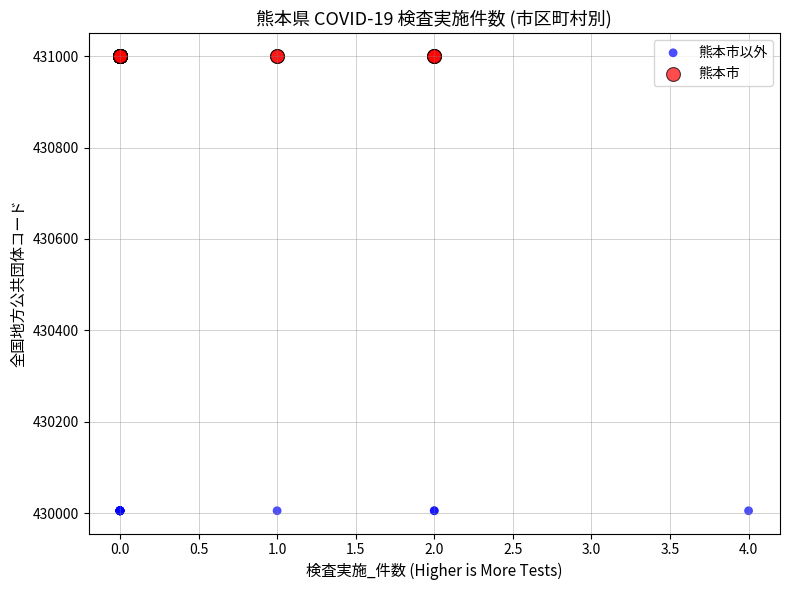

Which series reaches the minimum Y coordinate?

熊本市以外